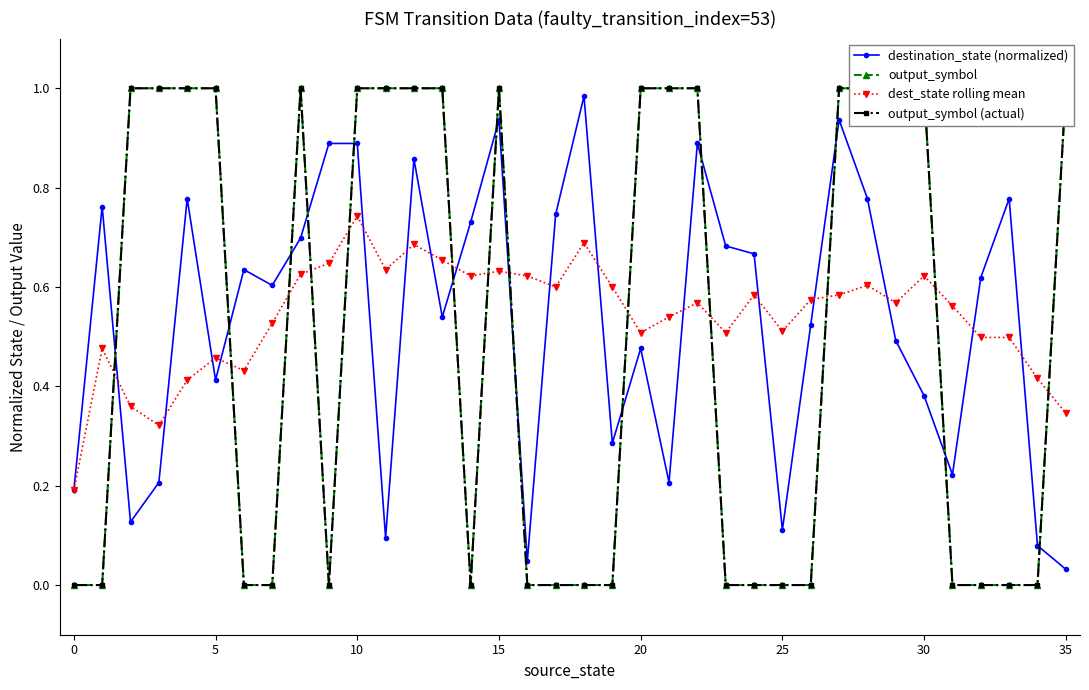

Reading left to right, extract all data points from this chart.

destination_state (normalized): 0.2	0.8	0.1	0.2	0.8	0.4	0.6	0.6	0.7	0.9	0.9	0.1	0.9	0.5	0.7	0.9	0.0	0.7	1.0	0.3	0.5	0.2	0.9	0.7	0.7	0.1	0.5	0.9	0.8	0.5	0.4	0.2	0.6	0.8	0.1	0.0
output_symbol: 0.0	0.0	1.0	1.0	1.0	1.0	0.0	0.0	1.0	0.0	1.0	1.0	1.0	1.0	0.0	1.0	0.0	0.0	0.0	0.0	1.0	1.0	1.0	0.0	0.0	0.0	0.0	1.0	1.0	1.0	1.0	0.0	0.0	0.0	0.0	1.0
dest_state rolling mean: 0.2	0.5	0.4	0.3	0.4	0.5	0.4	0.5	0.6	0.6	0.7	0.6	0.7	0.7	0.6	0.6	0.6	0.6	0.7	0.6	0.5	0.5	0.6	0.5	0.6	0.5	0.6	0.6	0.6	0.6	0.6	0.6	0.5	0.5	0.4	0.3
output_symbol (actual): 0.0	0.0	1.0	1.0	1.0	1.0	0.0	0.0	1.0	0.0	1.0	1.0	1.0	1.0	0.0	1.0	0.0	0.0	0.0	0.0	1.0	1.0	1.0	0.0	0.0	0.0	0.0	1.0	1.0	1.0	1.0	0.0	0.0	0.0	0.0	1.0